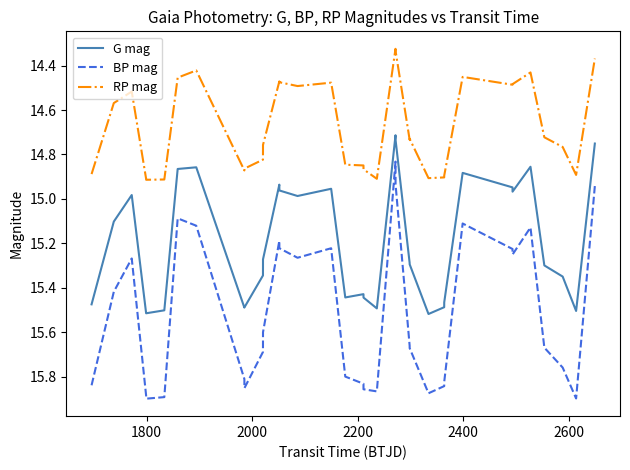

At how many categories does at least one series exceed 15?

32